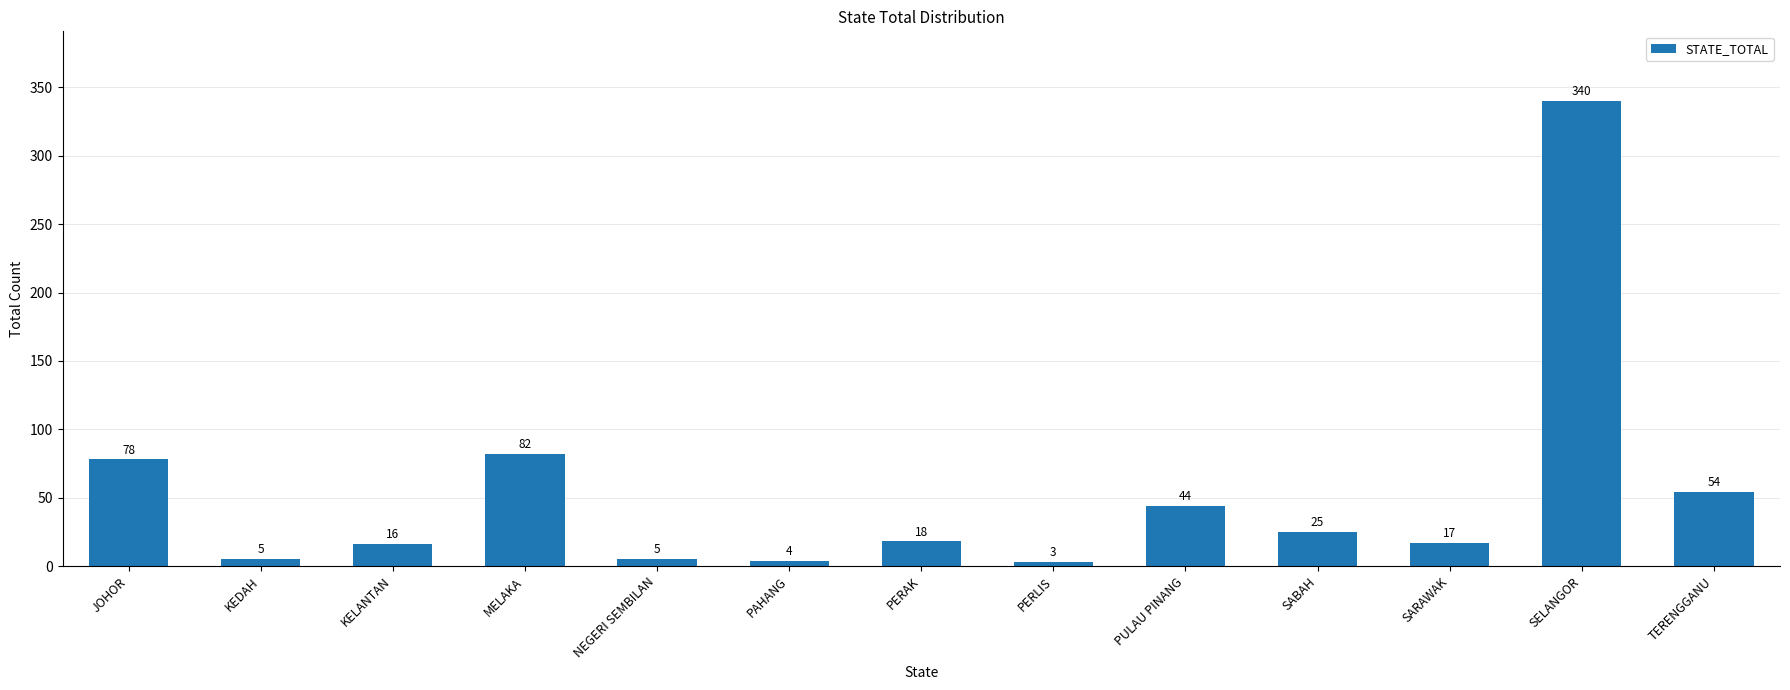

True or false: the data shows 116 at JOHOR.

False